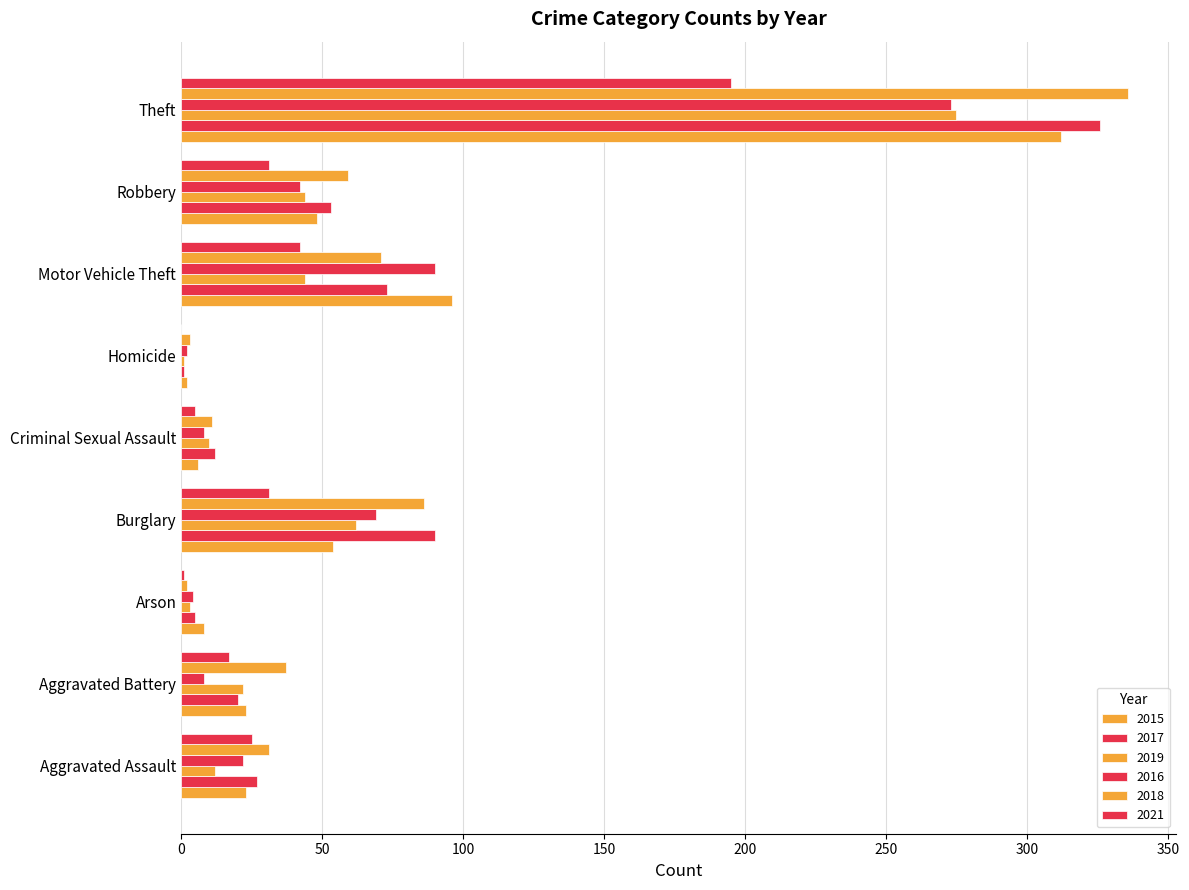

Count the number of data series in this chart.

6